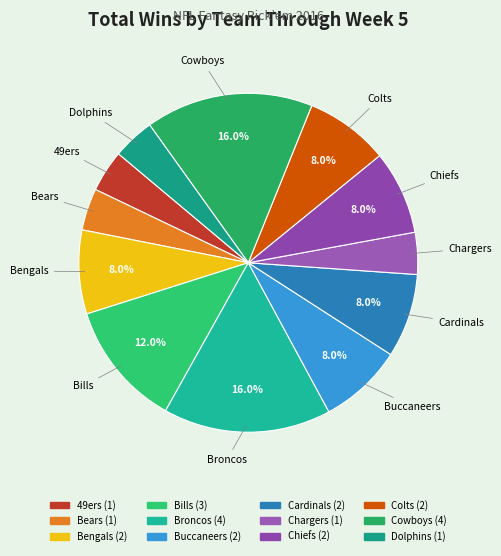

Is the sum of Buccaneers and Cardinals greater than half?

No